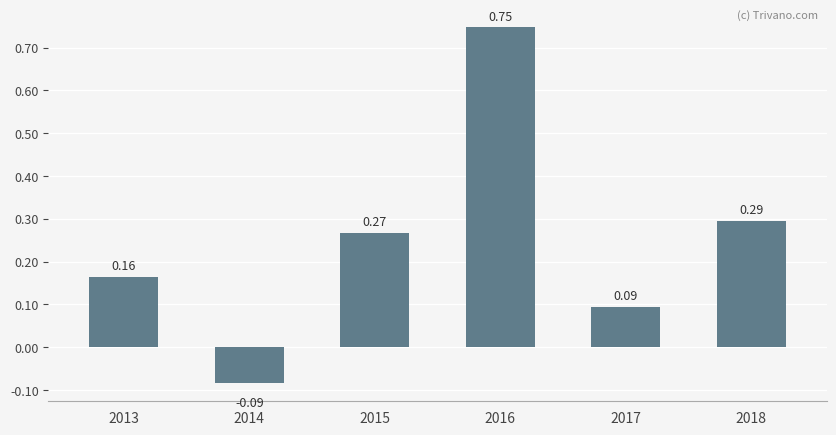

How many values are above zero?

5